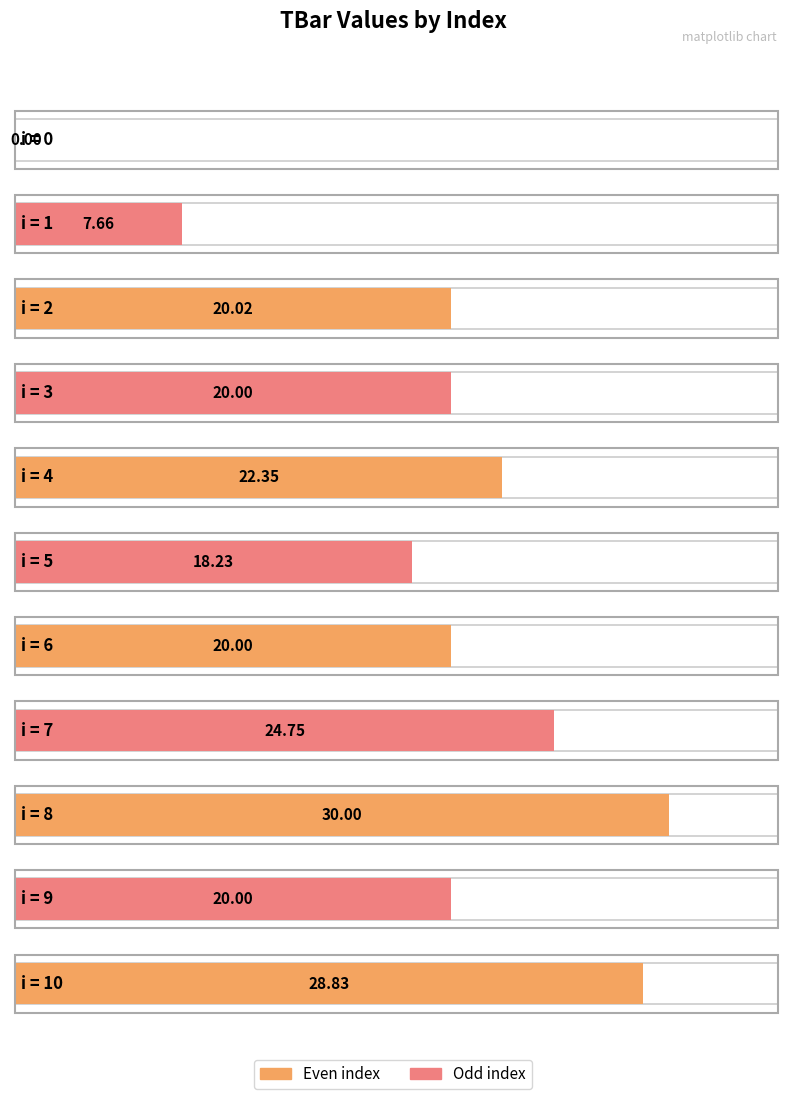

What is the maximum value shown in the chart?

30.0